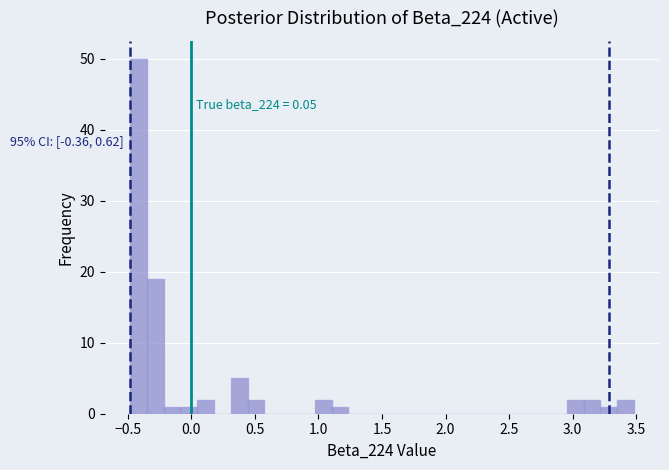

Around what value on the x-axis is the tallest bar? Give the approximate position of its centre, as read against the axis.

-0.40